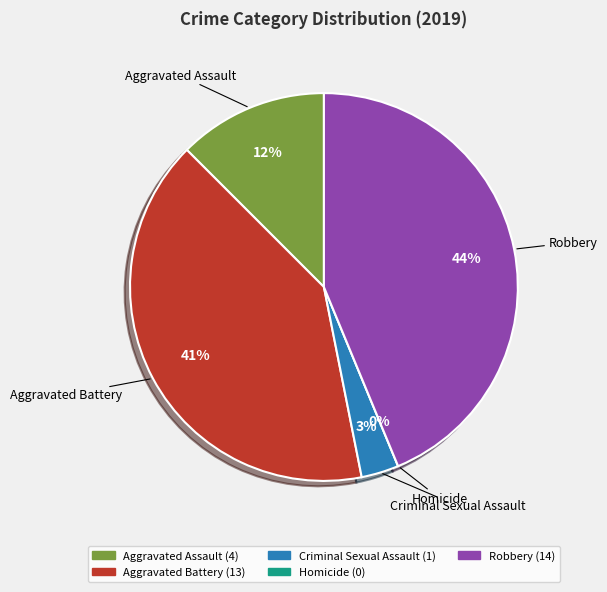

What portion of the pie excludes Criminal Sexual Assault?

96.9%